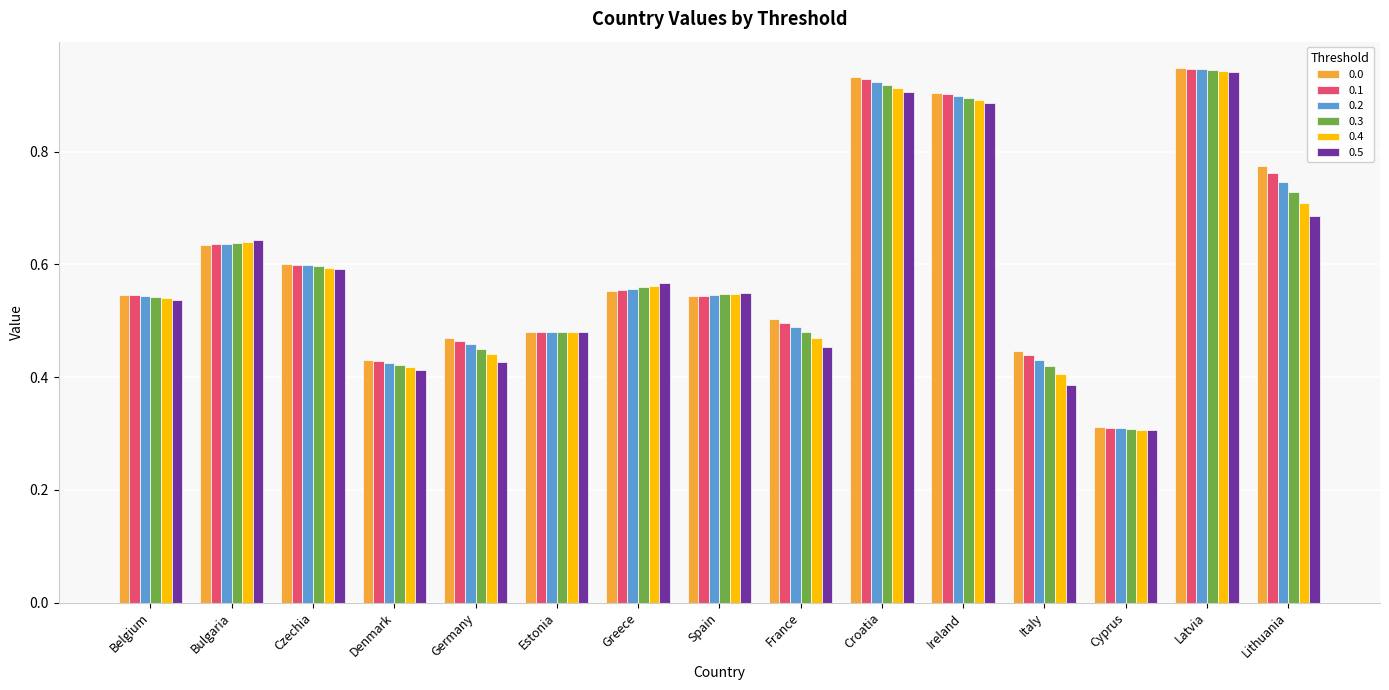

Are the bars horizontal?

No